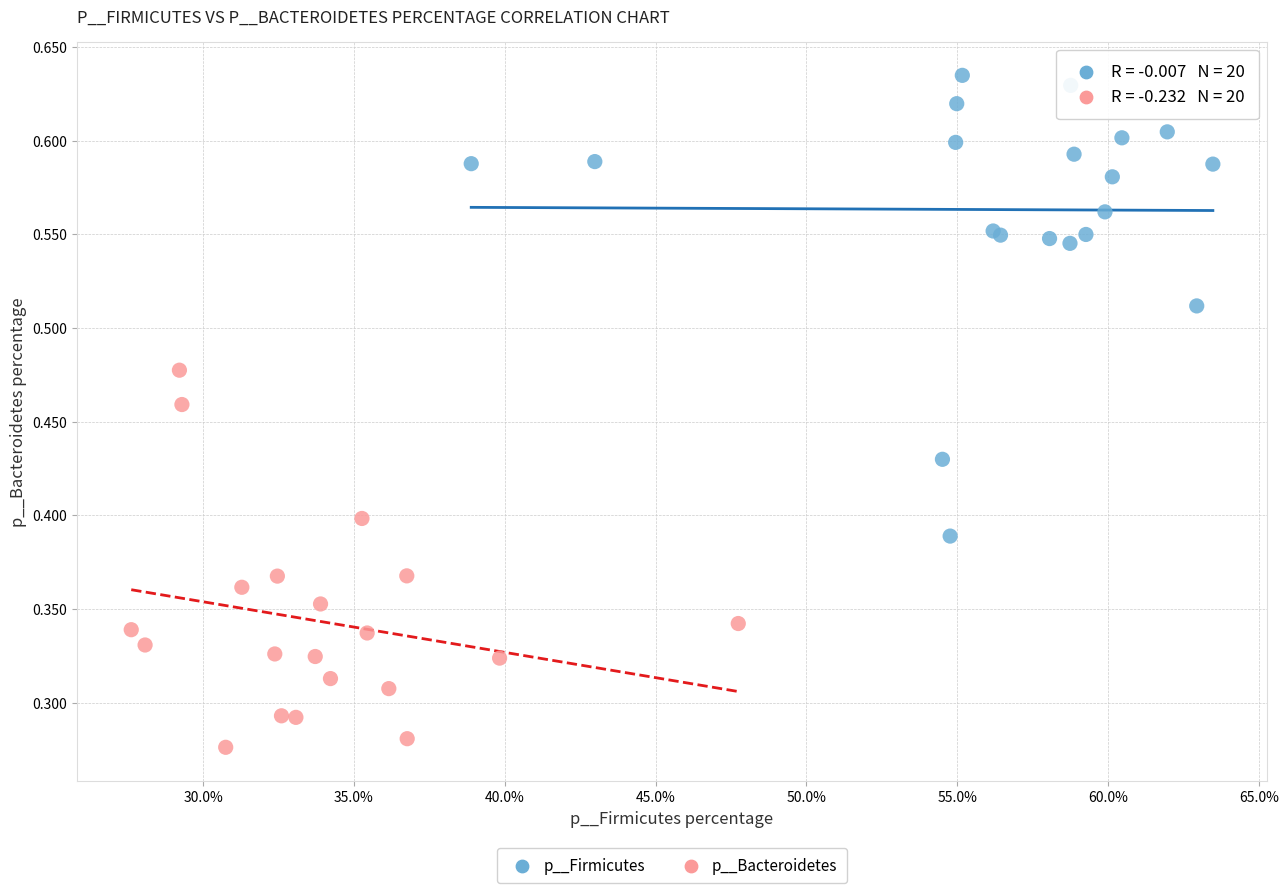

Which series reaches the maximum Y coordinate?

p__Firmicutes